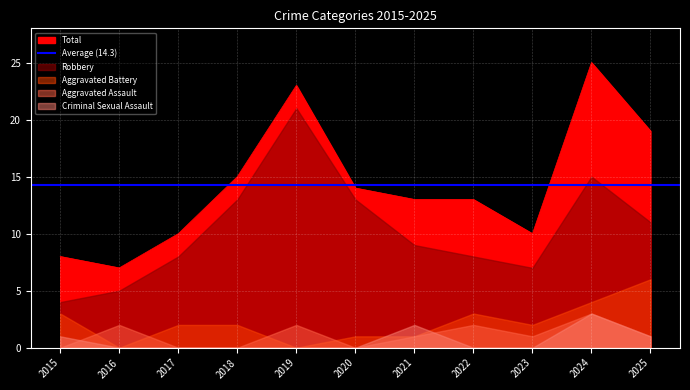

What is the maximum value for Total?

25